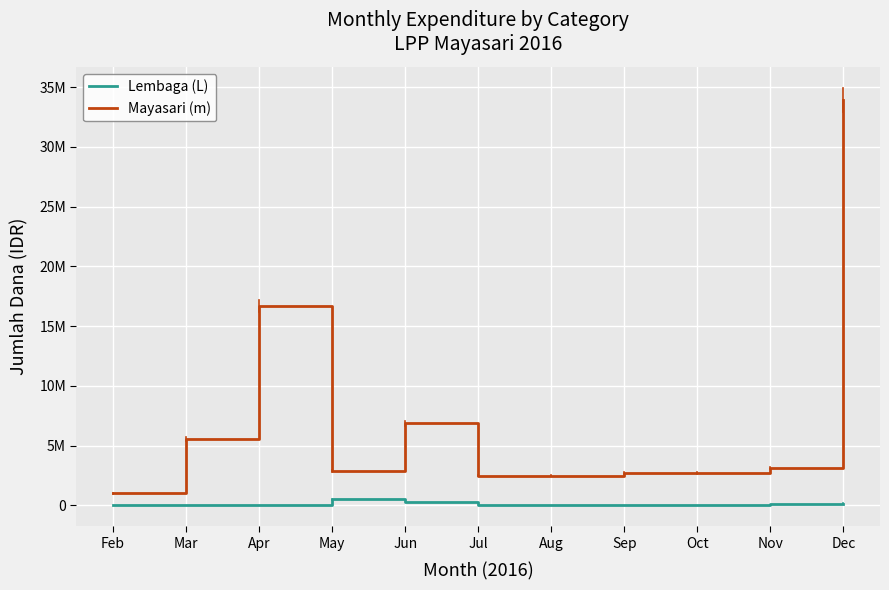

Rank the series by their maximum value, from lowest to highest.

Lembaga (L), Mayasari (m)